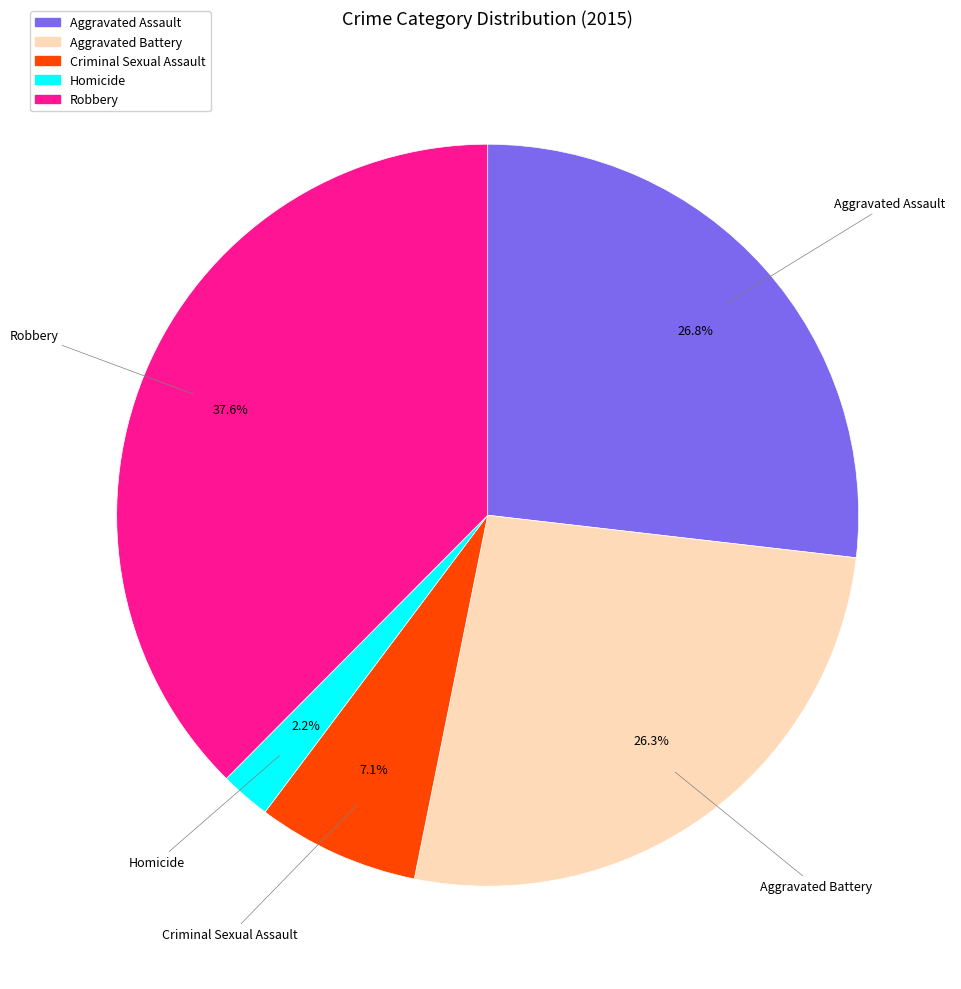

To the nearest percent, what is the average slice percentage?

20%